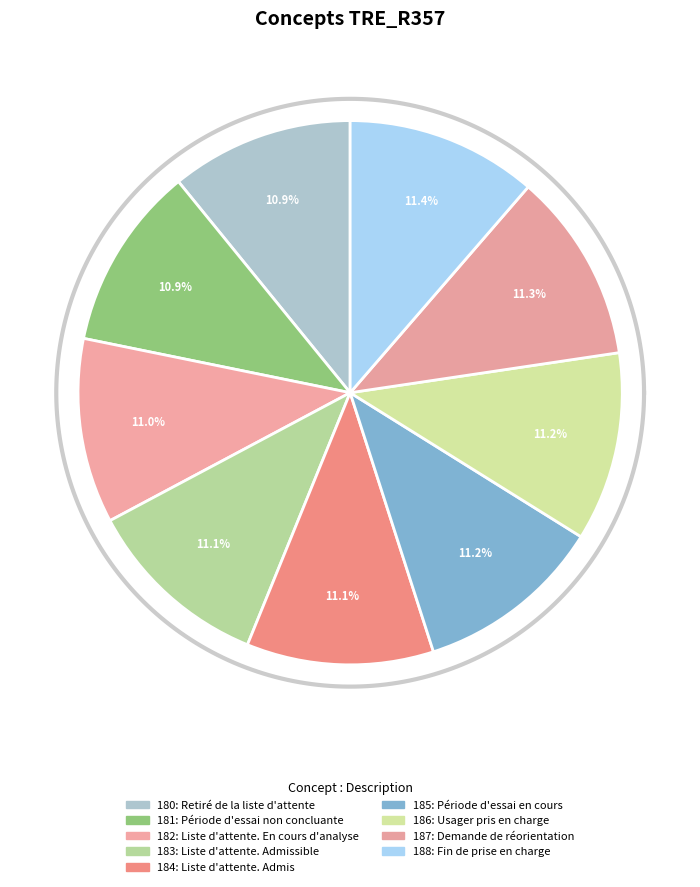

Count the number of slices in the pie.

9